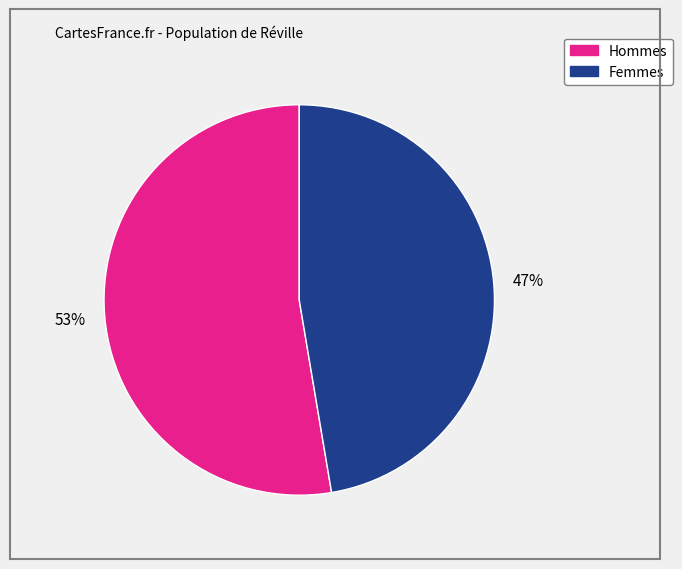

Is there a majority slice in this chart?

Yes